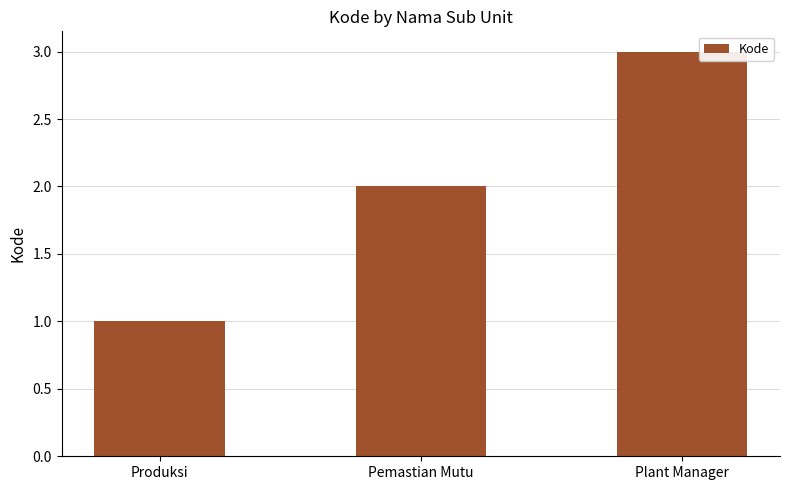

Rank the categories by value from lowest to highest.

Produksi, Pemastian Mutu, Plant Manager